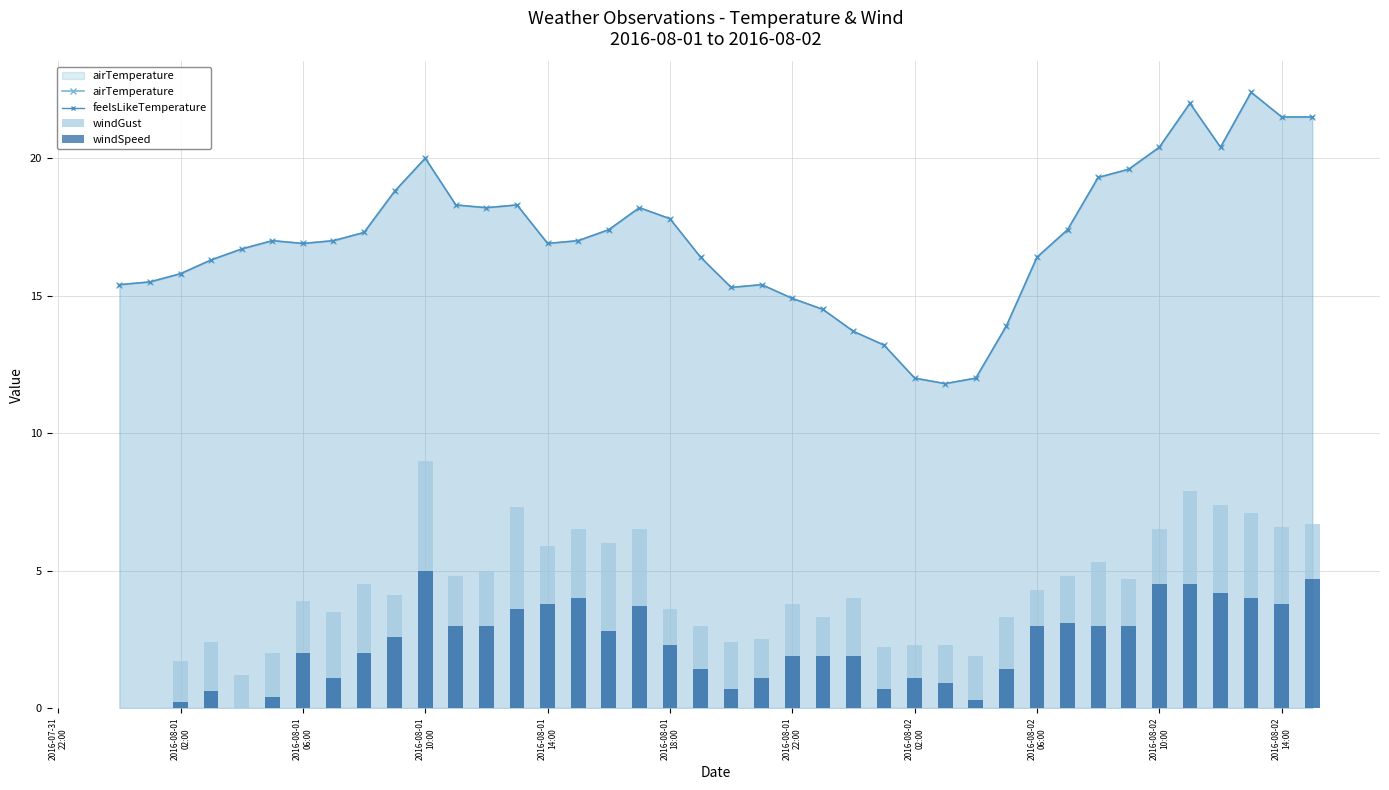

Reading left to right, what are all the values shown in this chart?

airTemperature: 15.4	15.5	15.8	16.3	16.7	17.0	16.9	17.0	17.3	18.8	20.0	18.3	18.2	18.3	16.9	17.0	17.4	18.2	17.8	16.4	15.3	15.4	14.9	14.5	13.7	13.2	12.0	11.8	12.0	13.9	16.4	17.4	19.3	19.6	20.4	22.0	20.4	22.4	21.5	21.5
feelsLikeTemperature: 15.4	15.5	15.8	16.3	16.7	17.0	16.9	17.0	17.3	18.8	20.0	18.3	18.2	18.3	16.9	17.0	17.4	18.2	17.8	16.4	15.3	15.4	14.9	14.5	13.7	13.2	12.0	11.8	12.0	13.9	16.4	17.4	19.3	19.6	20.4	22.0	20.4	22.4	21.5	21.5
windGust: 0.0	0.0	1.7	2.4	1.2	2.0	3.9	3.5	4.5	4.1	9.0	4.8	5.0	7.3	5.9	6.5	6.0	6.5	3.6	3.0	2.4	2.5	3.8	3.3	4.0	2.2	2.3	2.3	1.9	3.3	4.3	4.8	5.3	4.7	6.5	7.9	7.4	7.1	6.6	6.7
windSpeed: 0.0	0.0	0.2	0.6	0.0	0.4	2.0	1.1	2.0	2.6	5.0	3.0	3.0	3.6	3.8	4.0	2.8	3.7	2.3	1.4	0.7	1.1	1.9	1.9	1.9	0.7	1.1	0.9	0.3	1.4	3.0	3.1	3.0	3.0	4.5	4.5	4.2	4.0	3.8	4.7